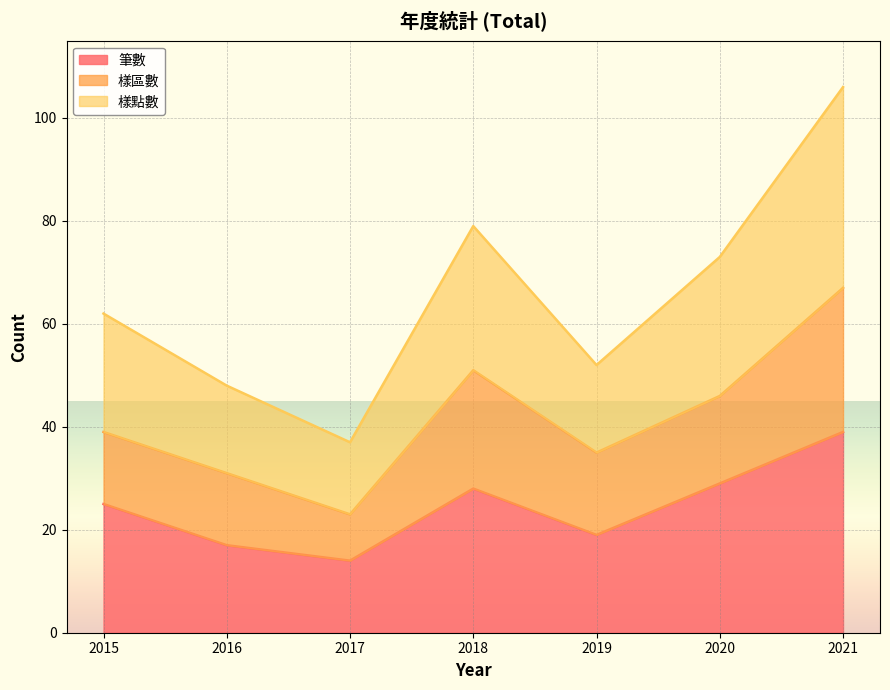

True or false: 樣點數 has a value of 62 at 2015.

True